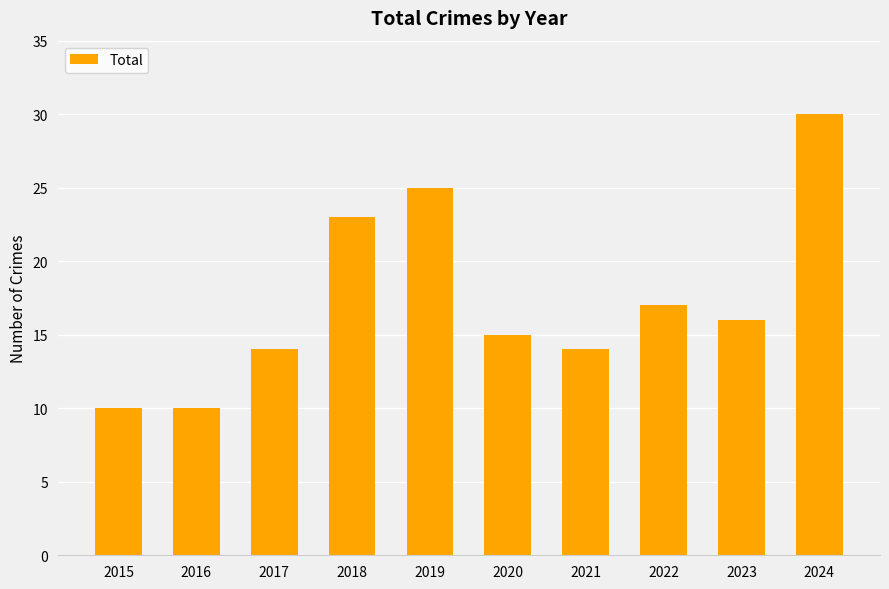

Which has a higher value, 2018 or 2015?

2018